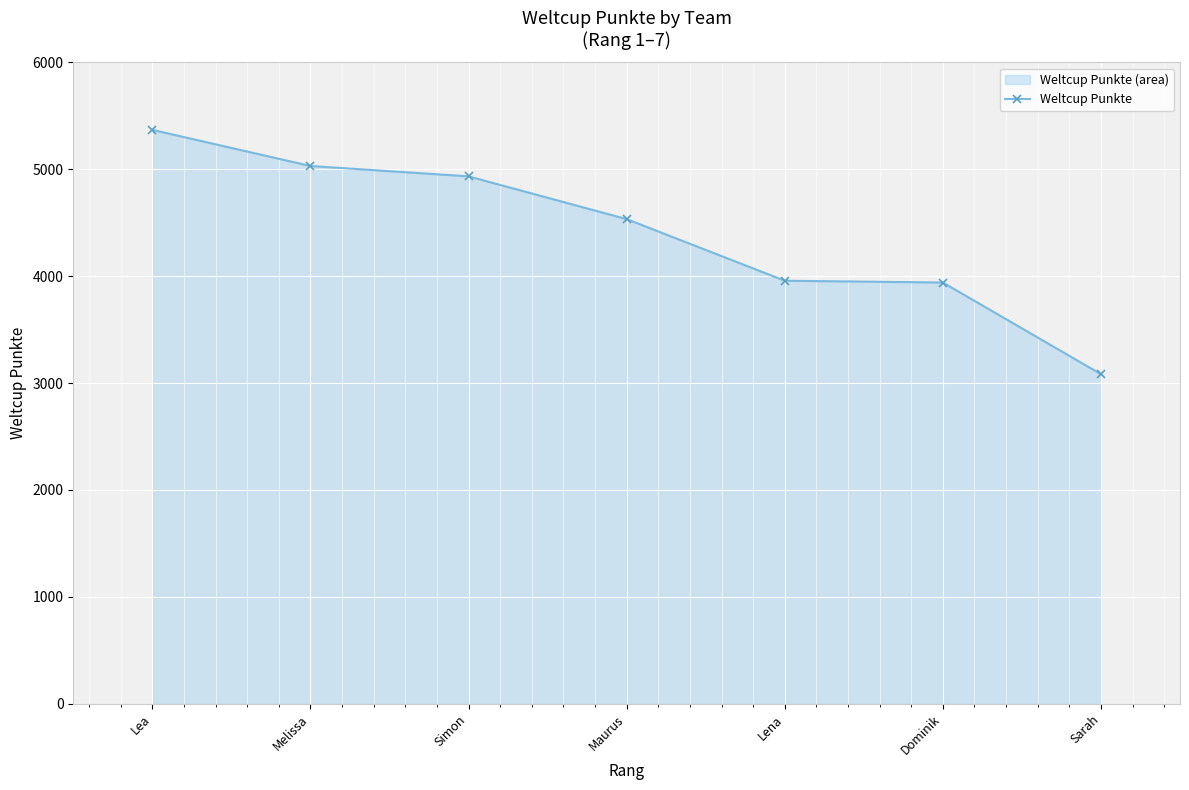

What is the approximate value at Melissa?

5030